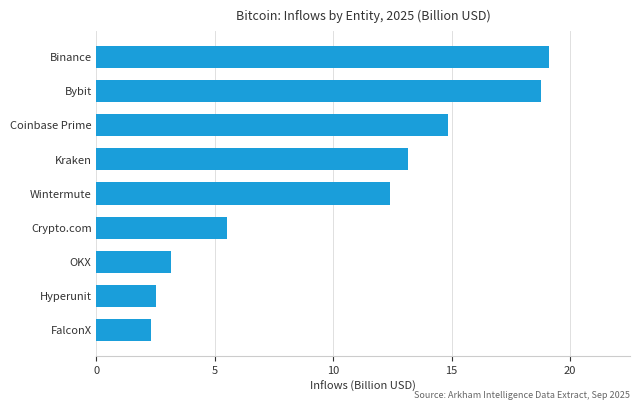

Does the chart contain stacked bars?

No